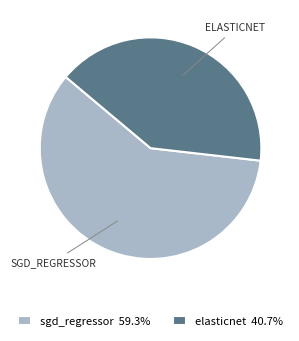

The elasticnet slice represents 41% of the pie. True or false?

True